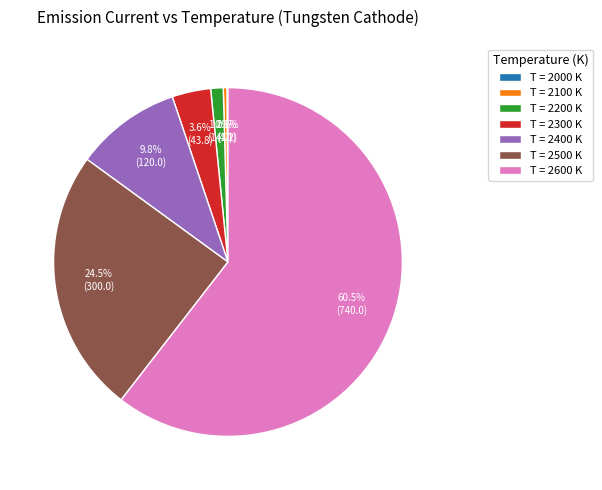

Is there any slice that represents more than half of the pie?

Yes